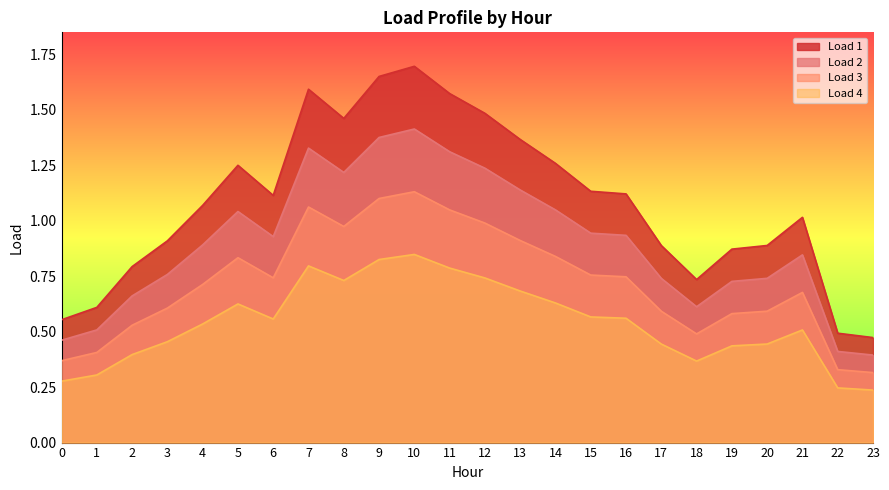

True or false: Load 4 and Load 1 intersect in this chart.

False